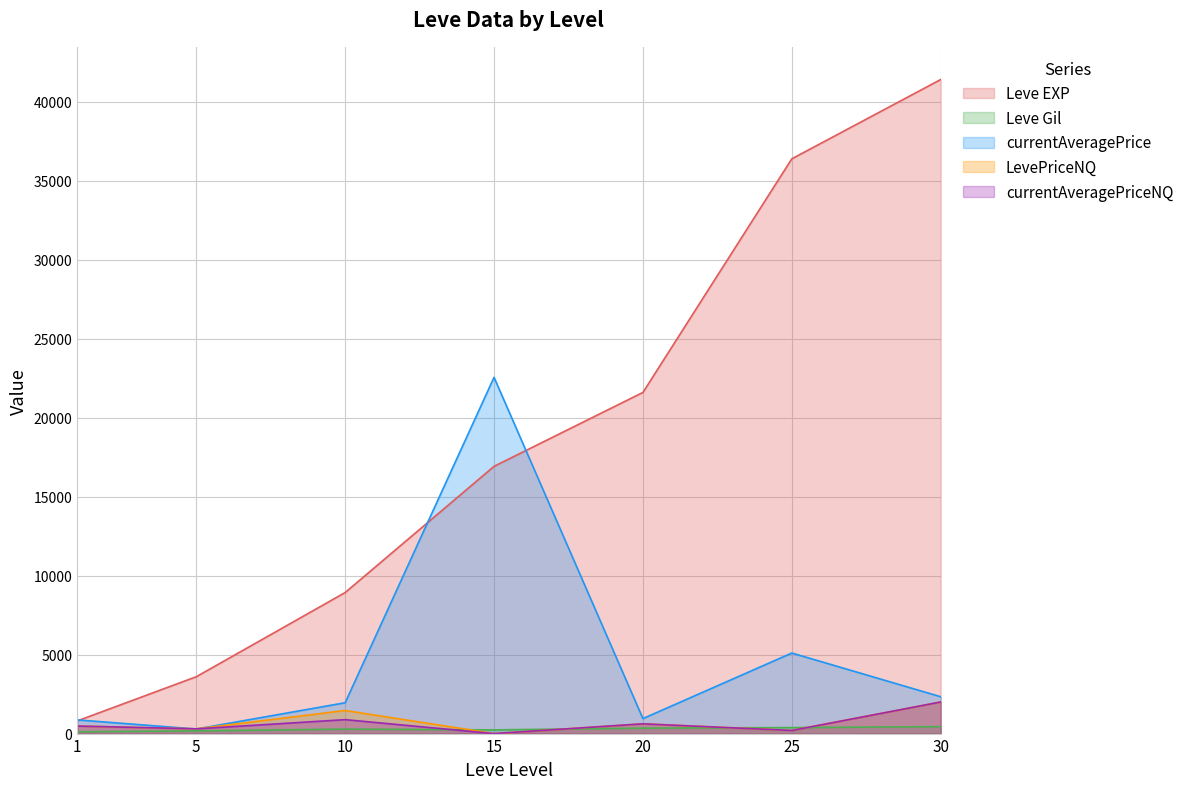

What is the highest value of the currentAveragePriceNQ series?

1999.8